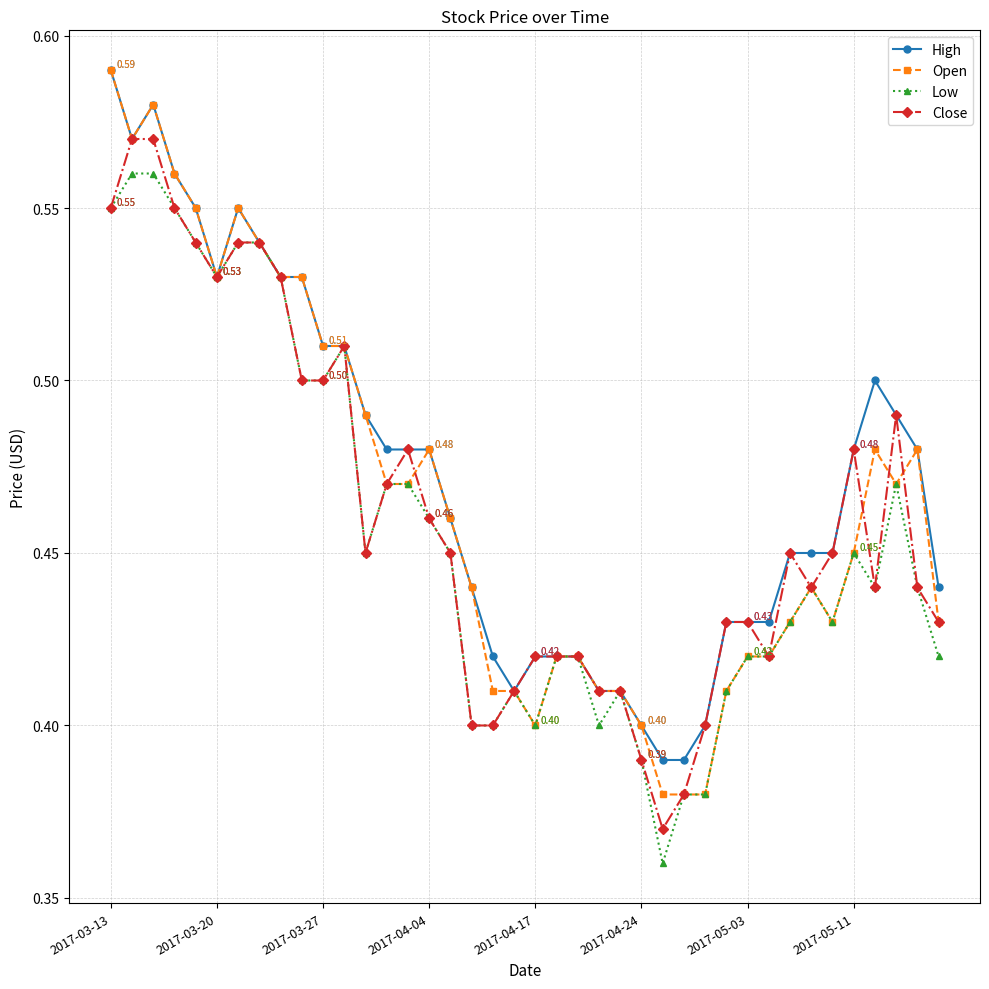

At how many categories does at least one series exceed 0?

40